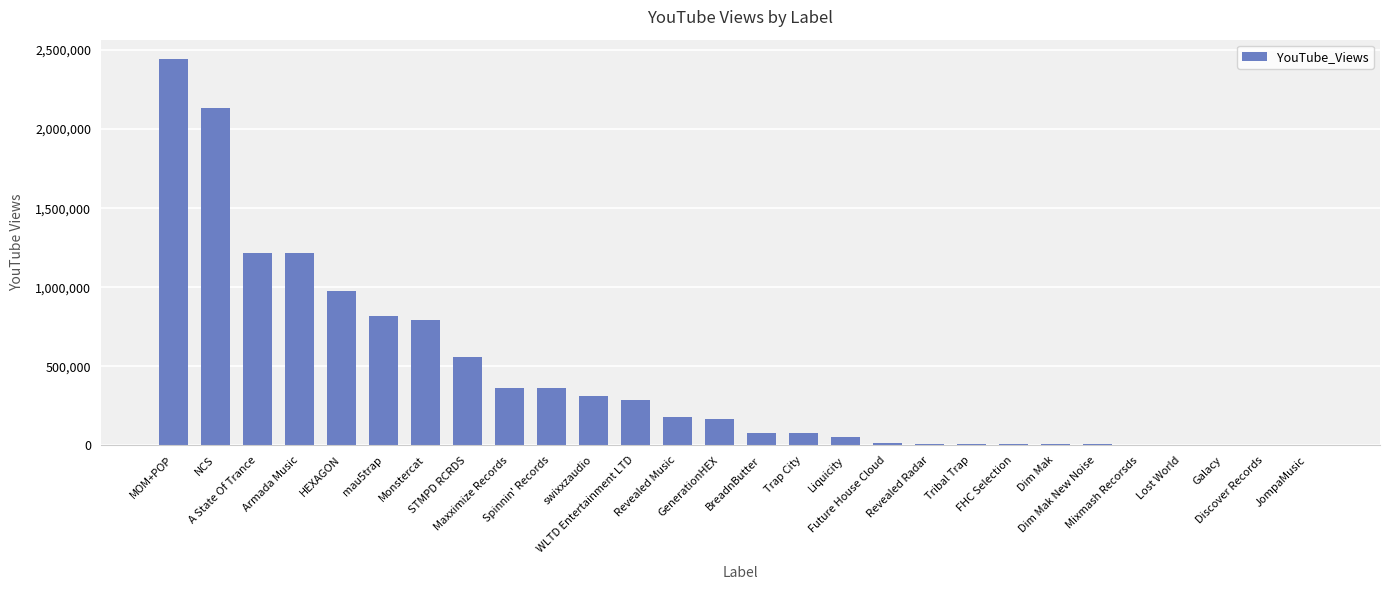

What is the maximum value shown in the chart?

2443226